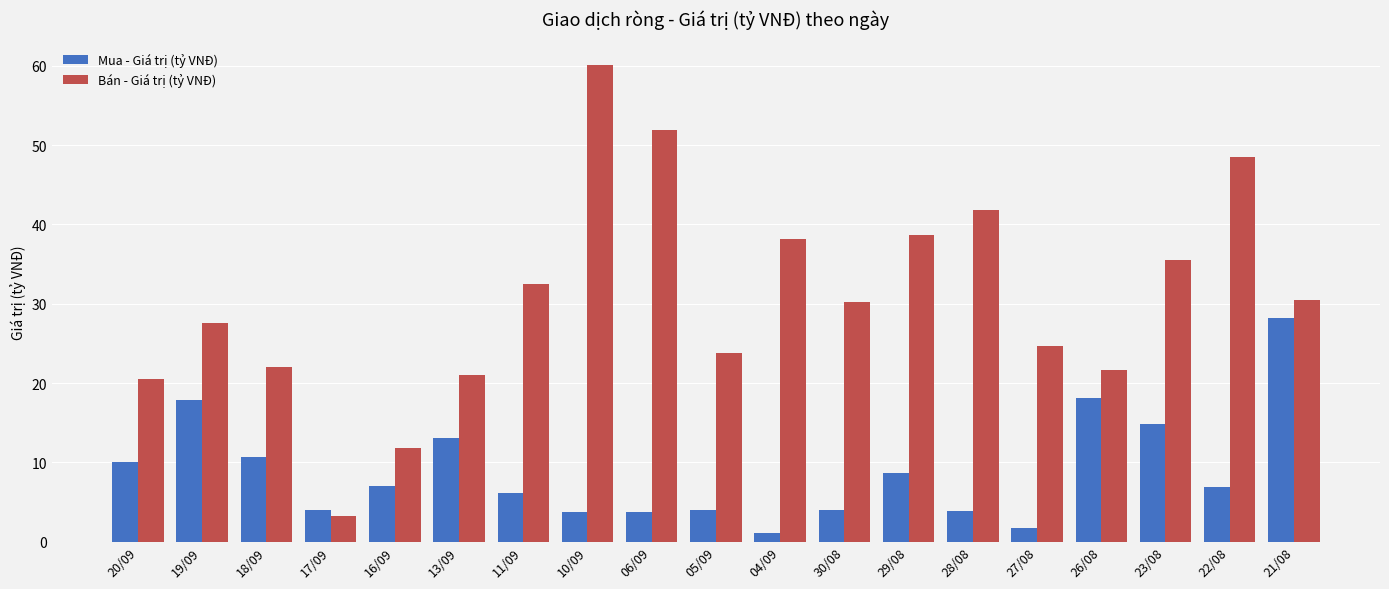

What is the difference between the Bán - Giá trị (tỷ VNĐ) values at 16/09 and 21/08?

18.7